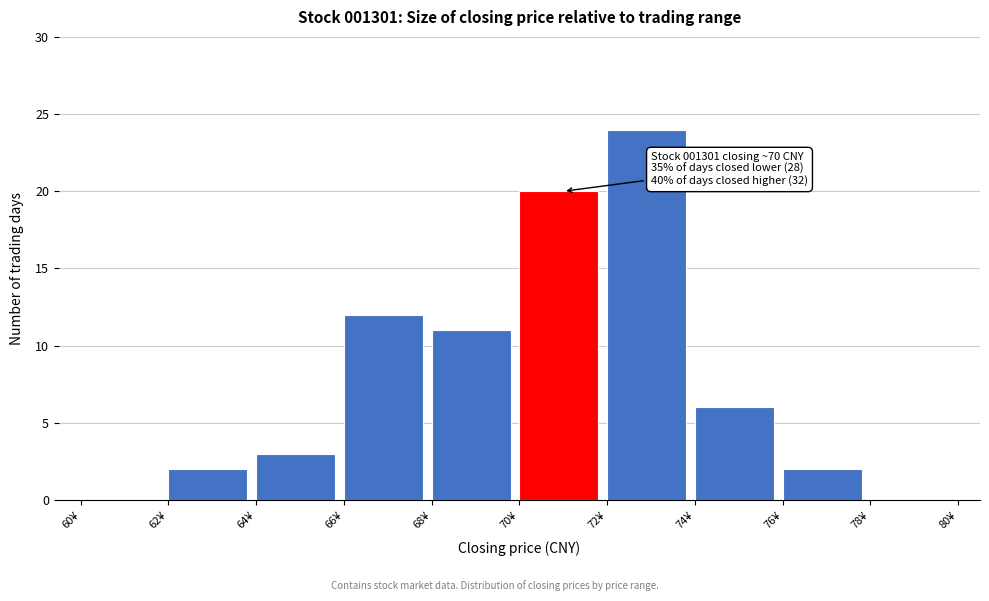

Which range on the x-axis has the tallest bar?

72 to 74